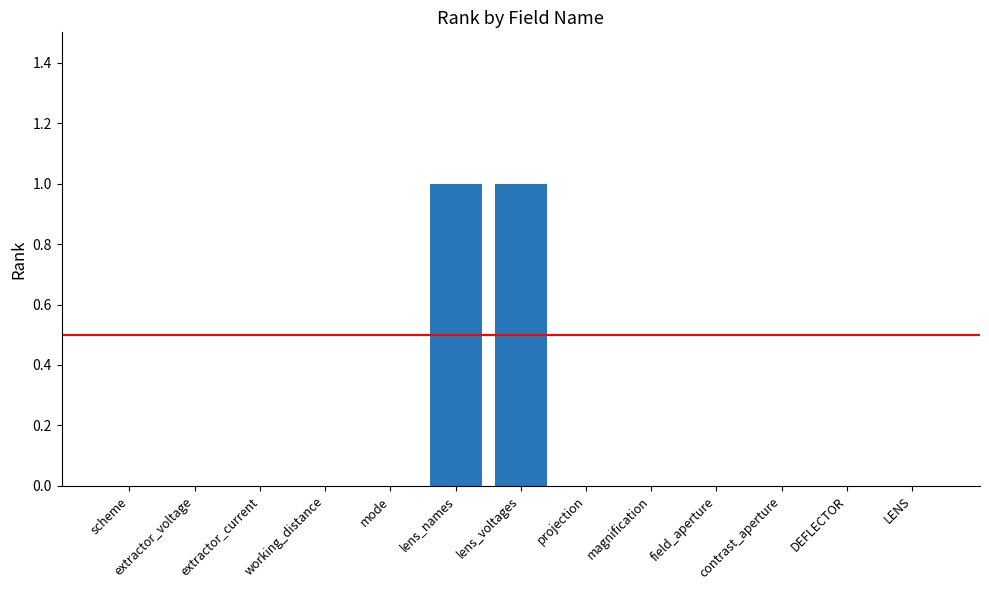

The chart shows a value of 1 at working_distance. True or false?

False